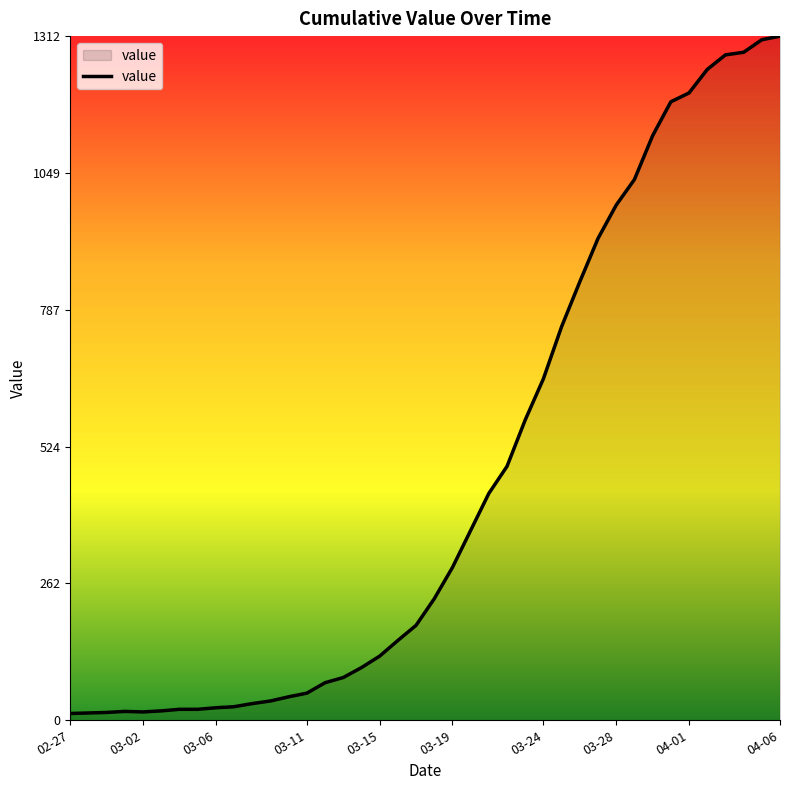

How many lines are shown in the chart?

1